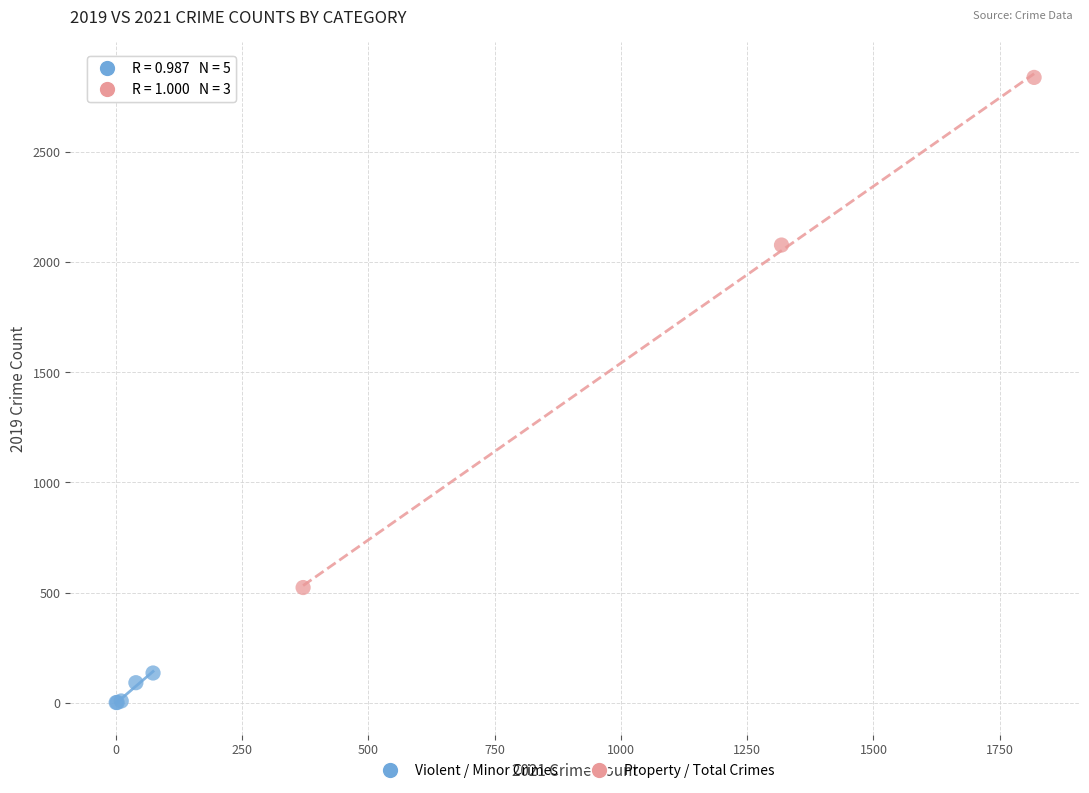

Which series reaches the maximum Y coordinate?

Property / Total Crimes